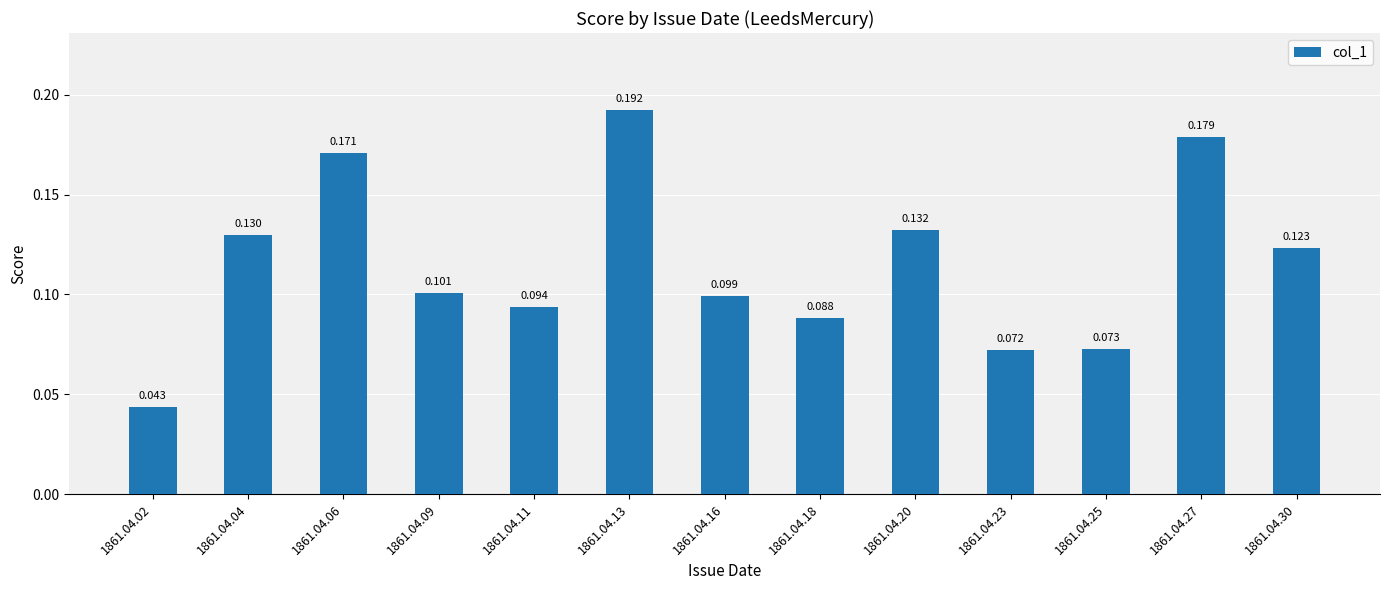

How many categories are shown in the chart?

13